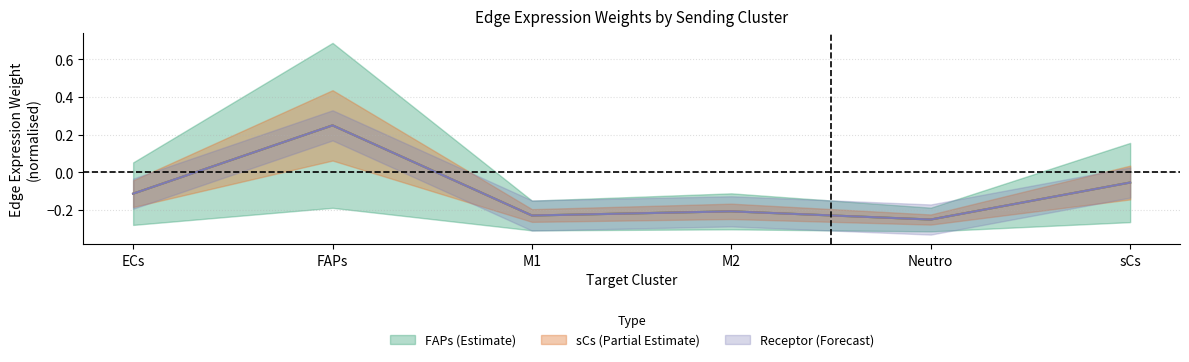

What is the label of the 3rd point from the right?

M2